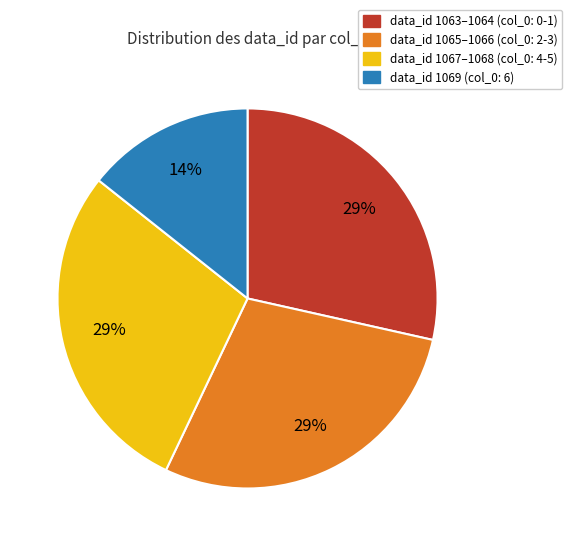

True or false: data_id 1069 (col_0: 6) accounts for 14% of the total.

True